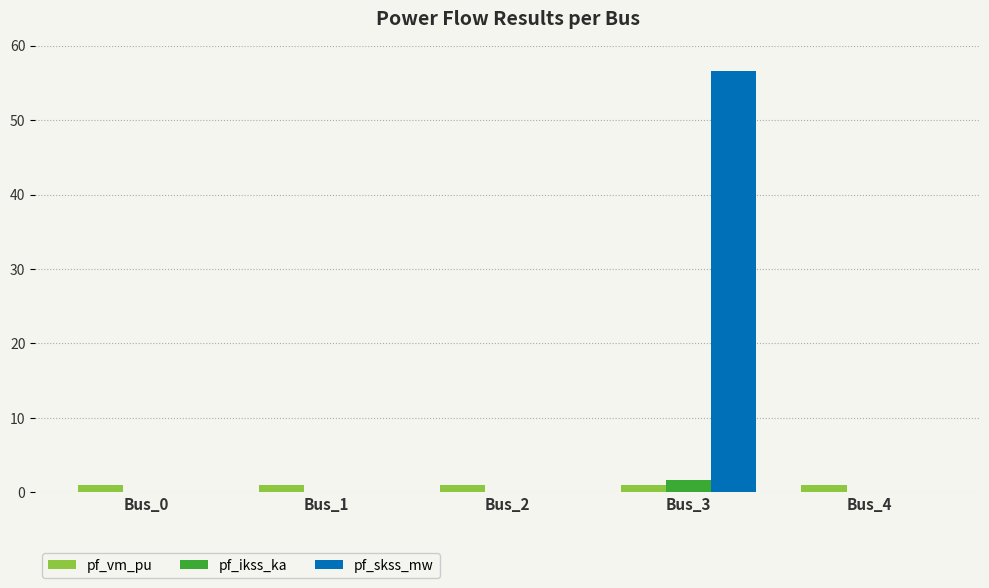

Which series has the largest total across all categories?

pf_skss_mw